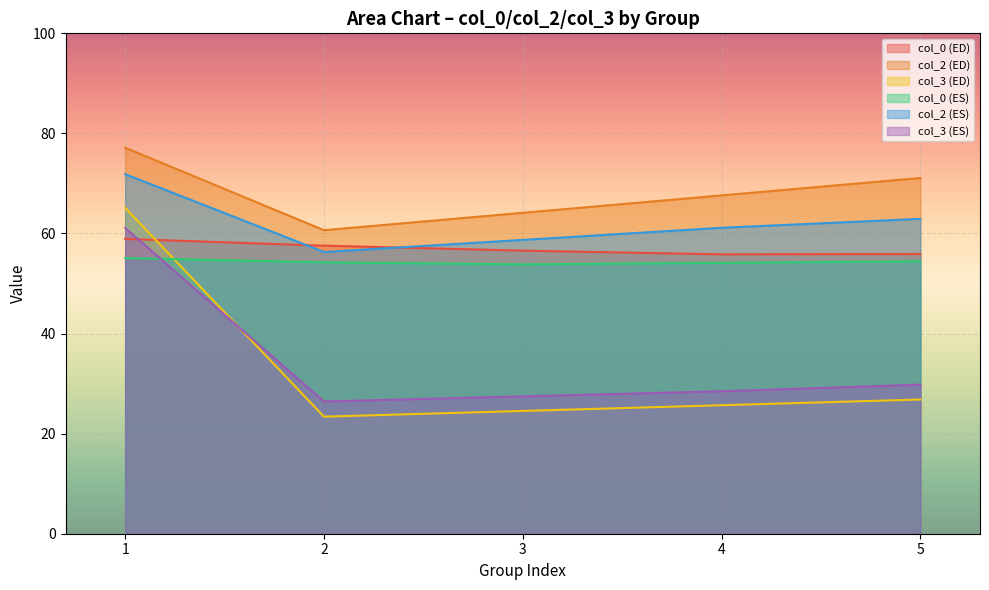

What is the approximate value of col_0 (ES) at 1?

55.1